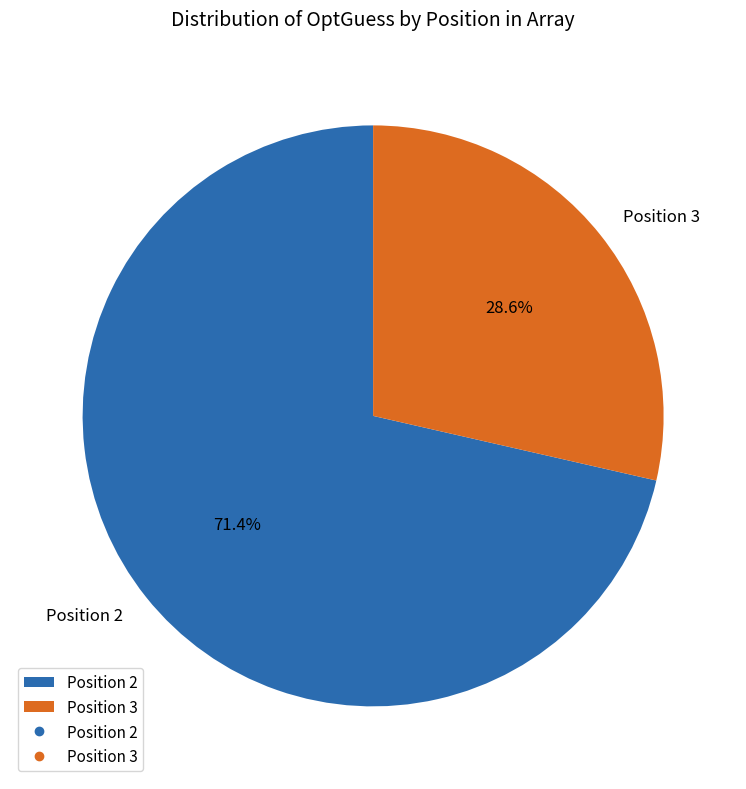

To the nearest percent, what is the difference between the largest and smallest slice percentages?

43%